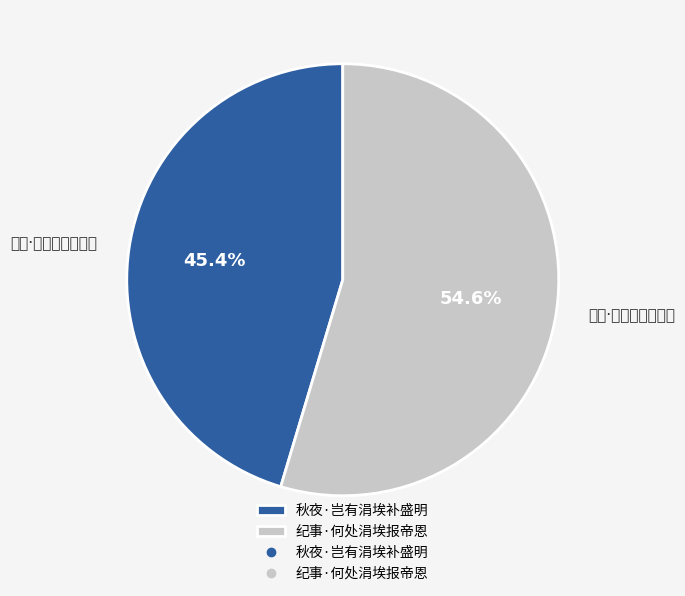

True or false: 纪事·何处涓埃报帝恩 accounts for 69% of the total.

False